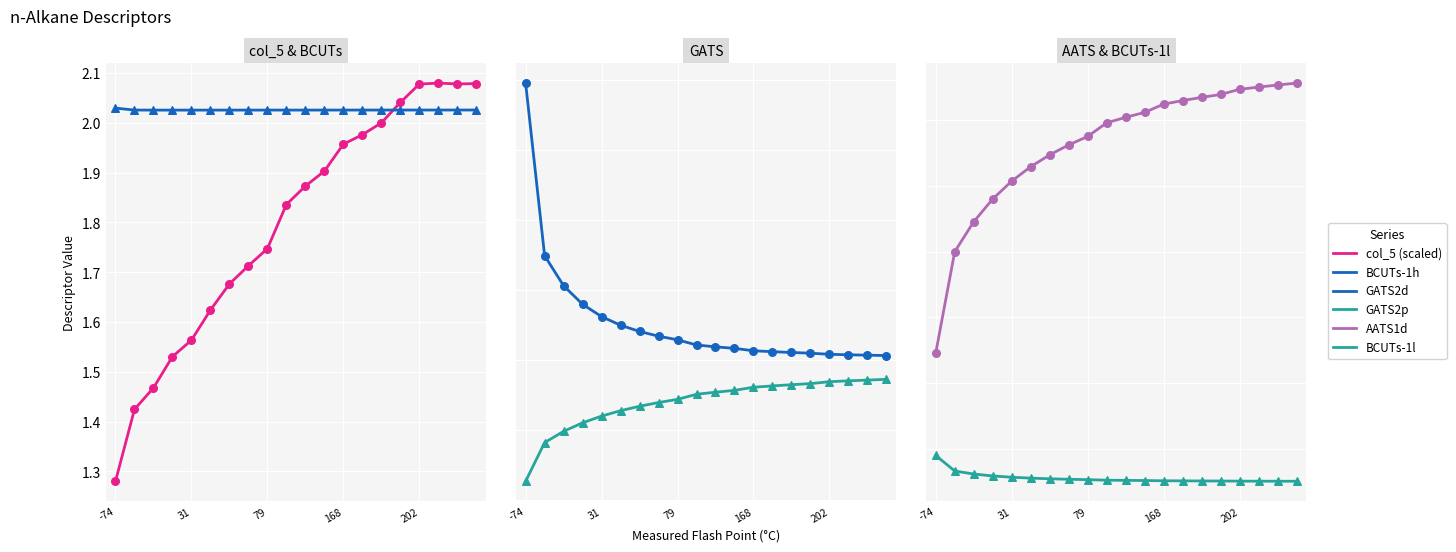

At which category is the sum across all series the highest?

19